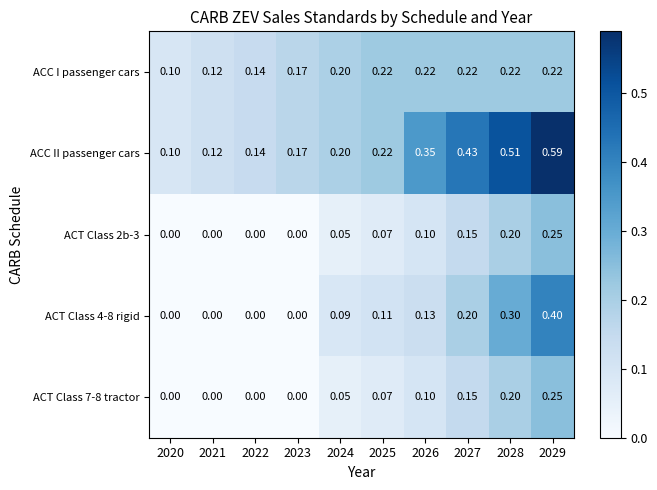

Between 2026 and 2027, which series saw the biggest shift?

ACC II passenger cars